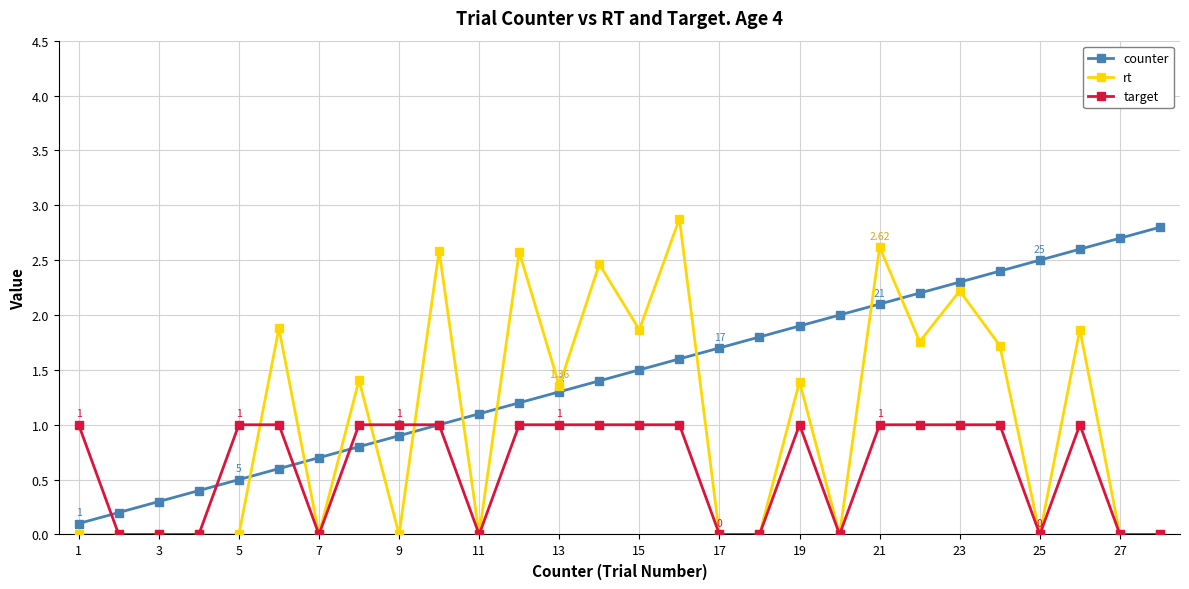

True or false: rt and counter cross at least once.

True